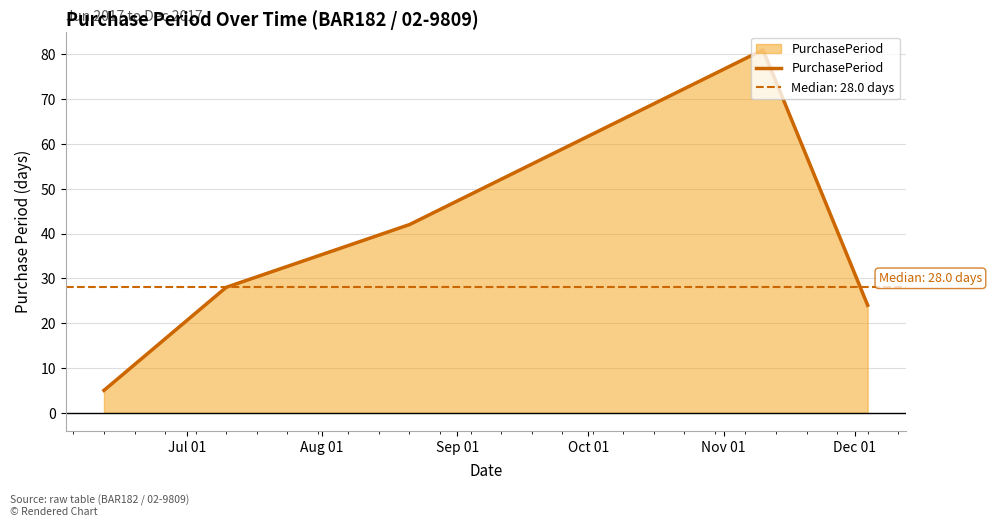

True or false: the data has more than 2 interior local peaks.

False